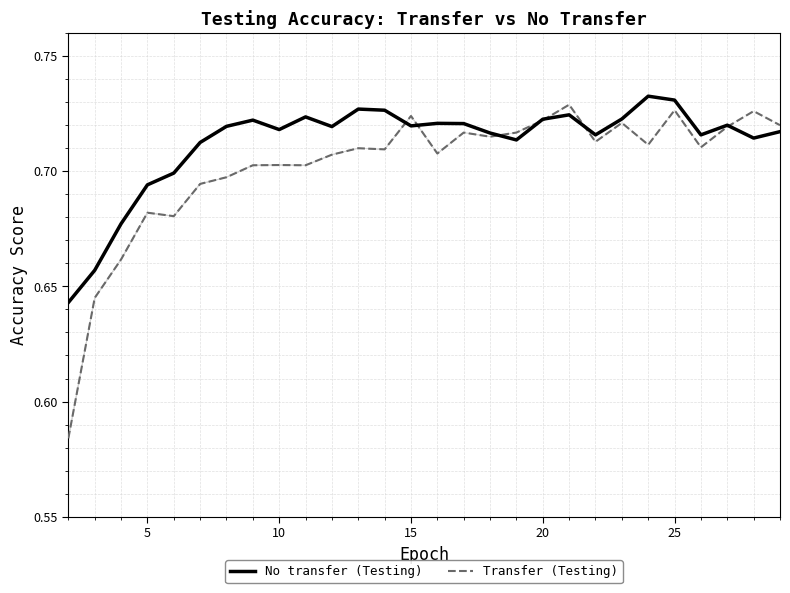

How many lines are shown in the chart?

2